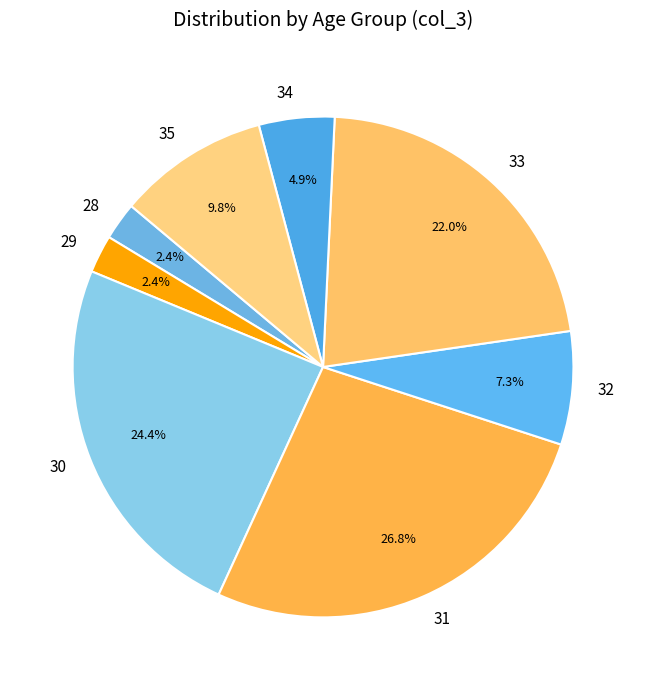

Does any single category account for the majority?

No